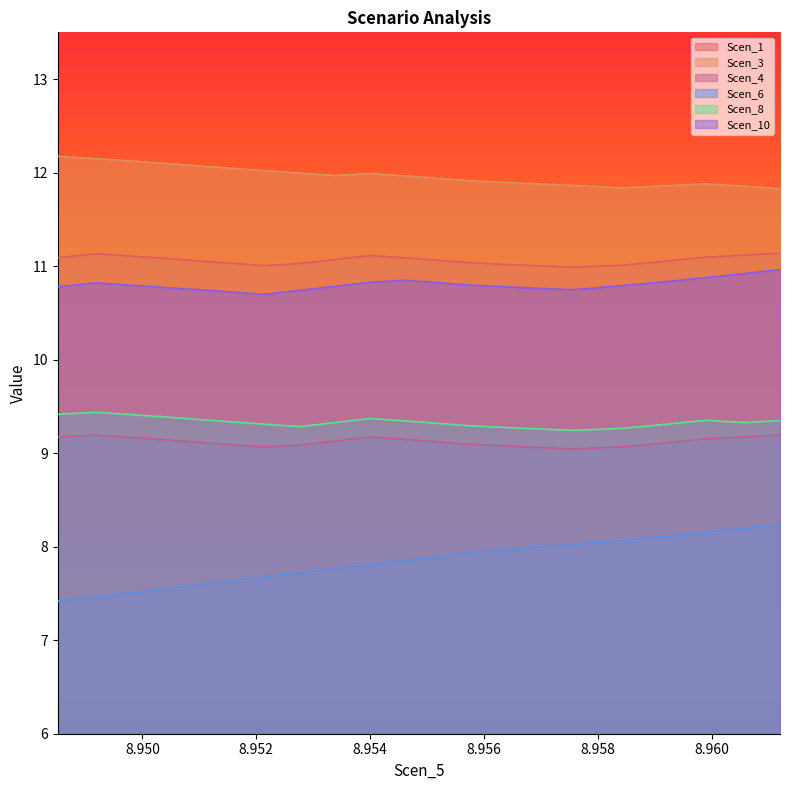

Where is the first local minimum for Scen_10?

8.952140320329857